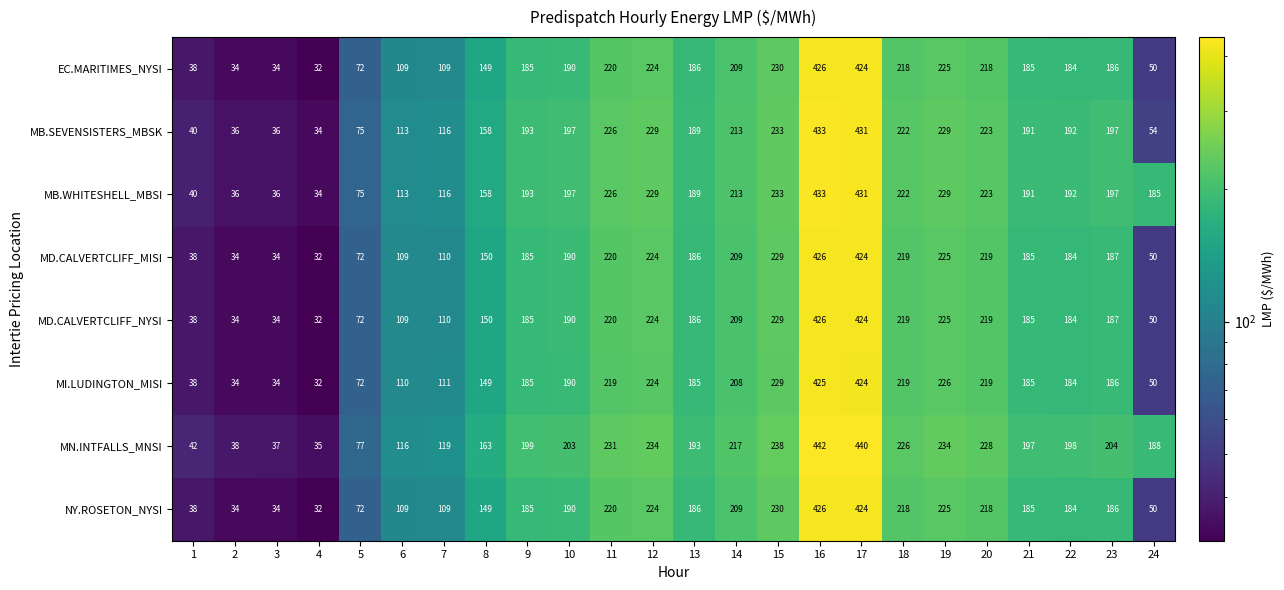

What is the smallest value displayed?

32